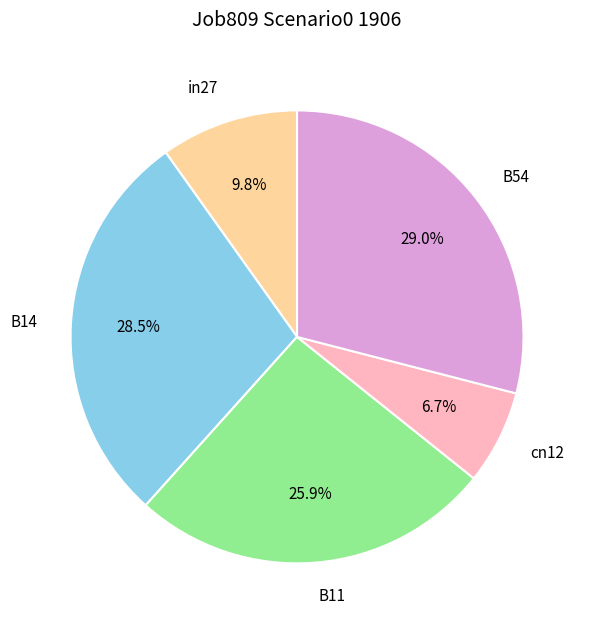

To the nearest percent, what is the combined percentage of B11 and B14?

54%